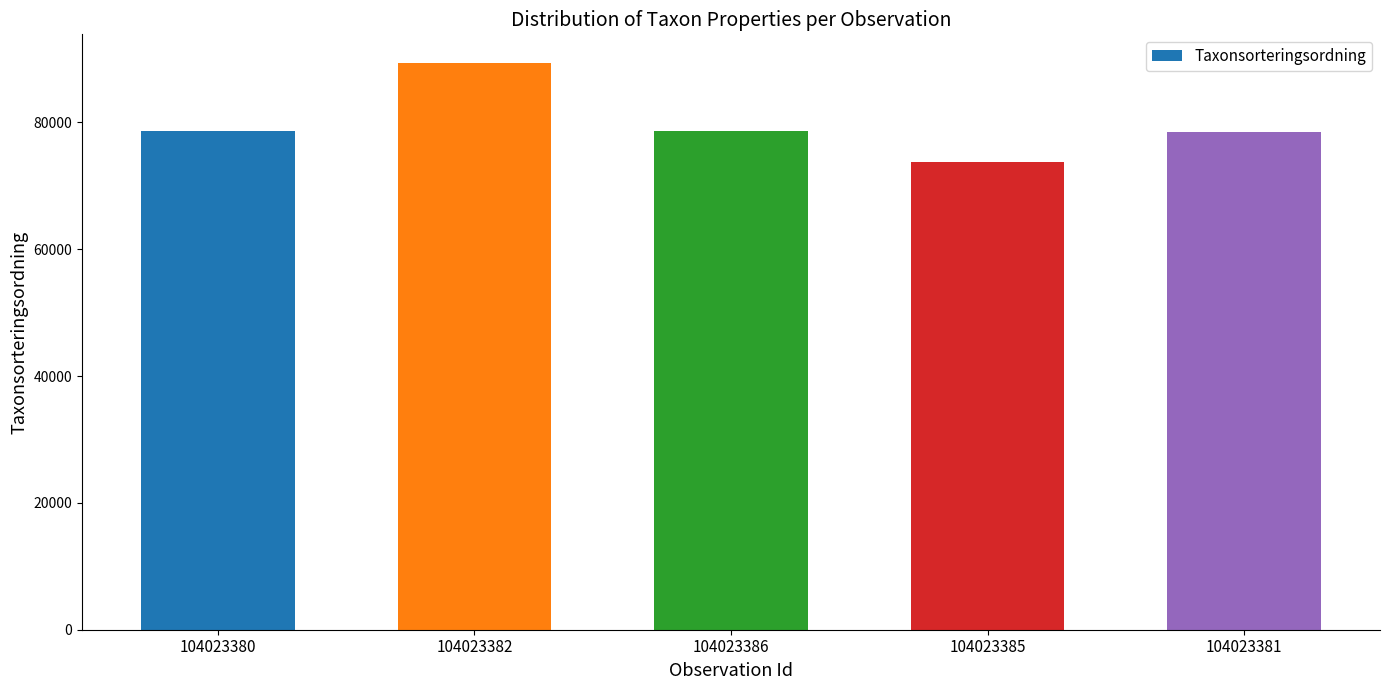

What value does the data have at 104023386?

78569